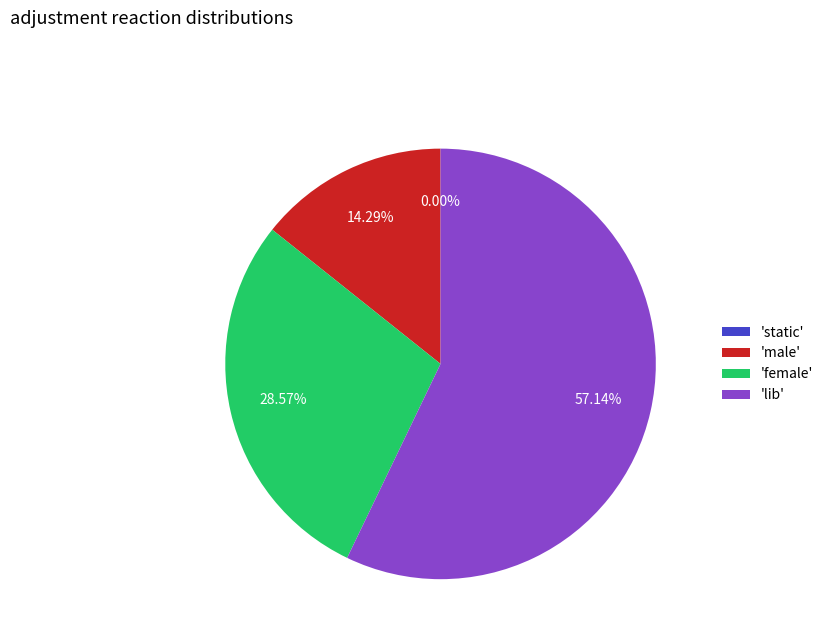

To the nearest percent, what is the difference between the static and female slice percentages?

29%